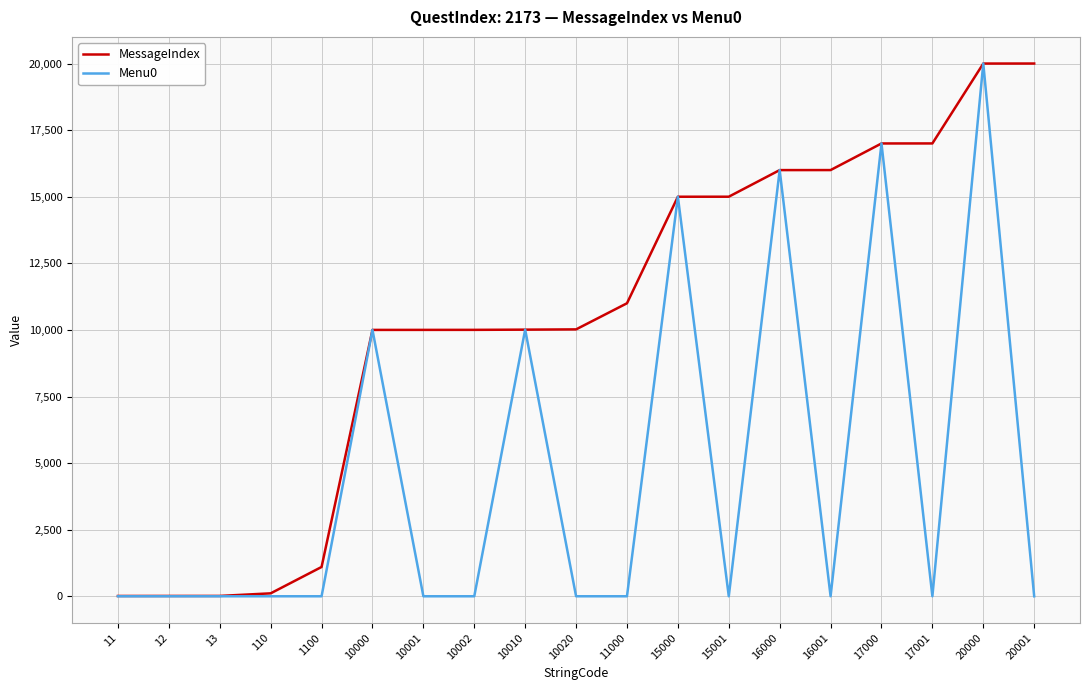

At which category is the sum across all series the highest?

20000